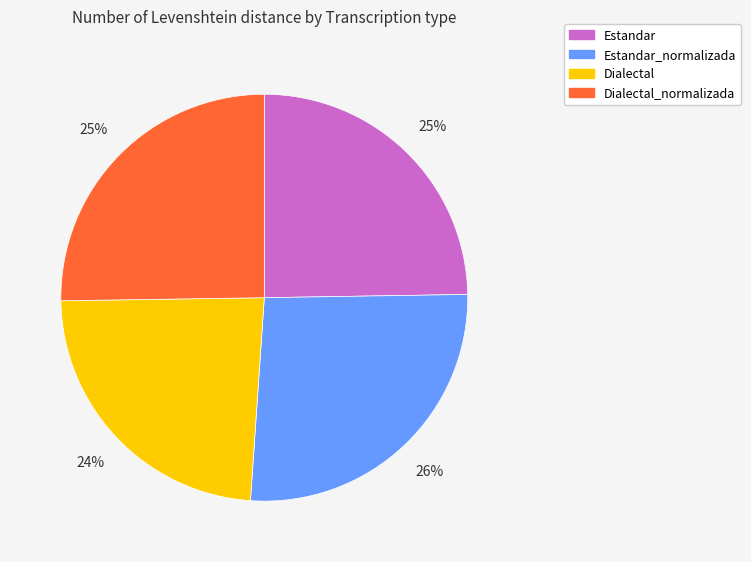

Is there any slice that represents more than half of the pie?

No